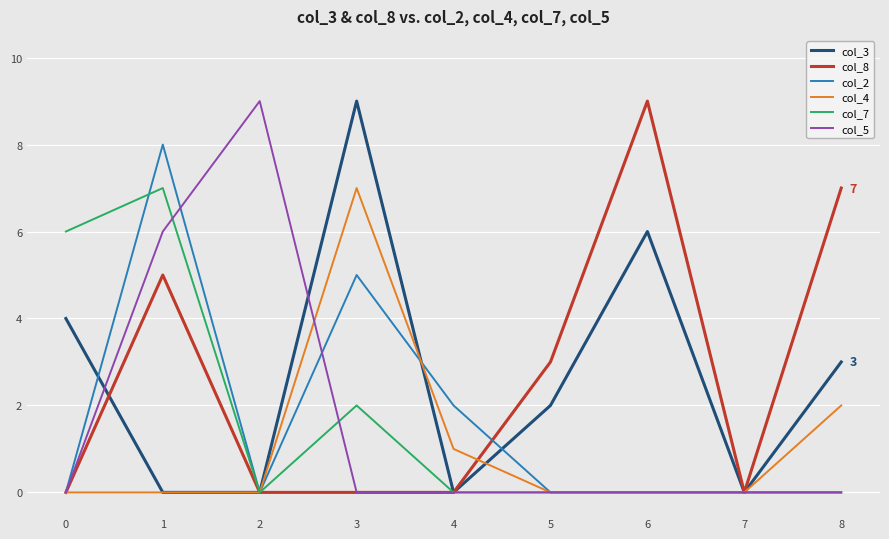

Which series changed the most between 2 and 4?

col_5